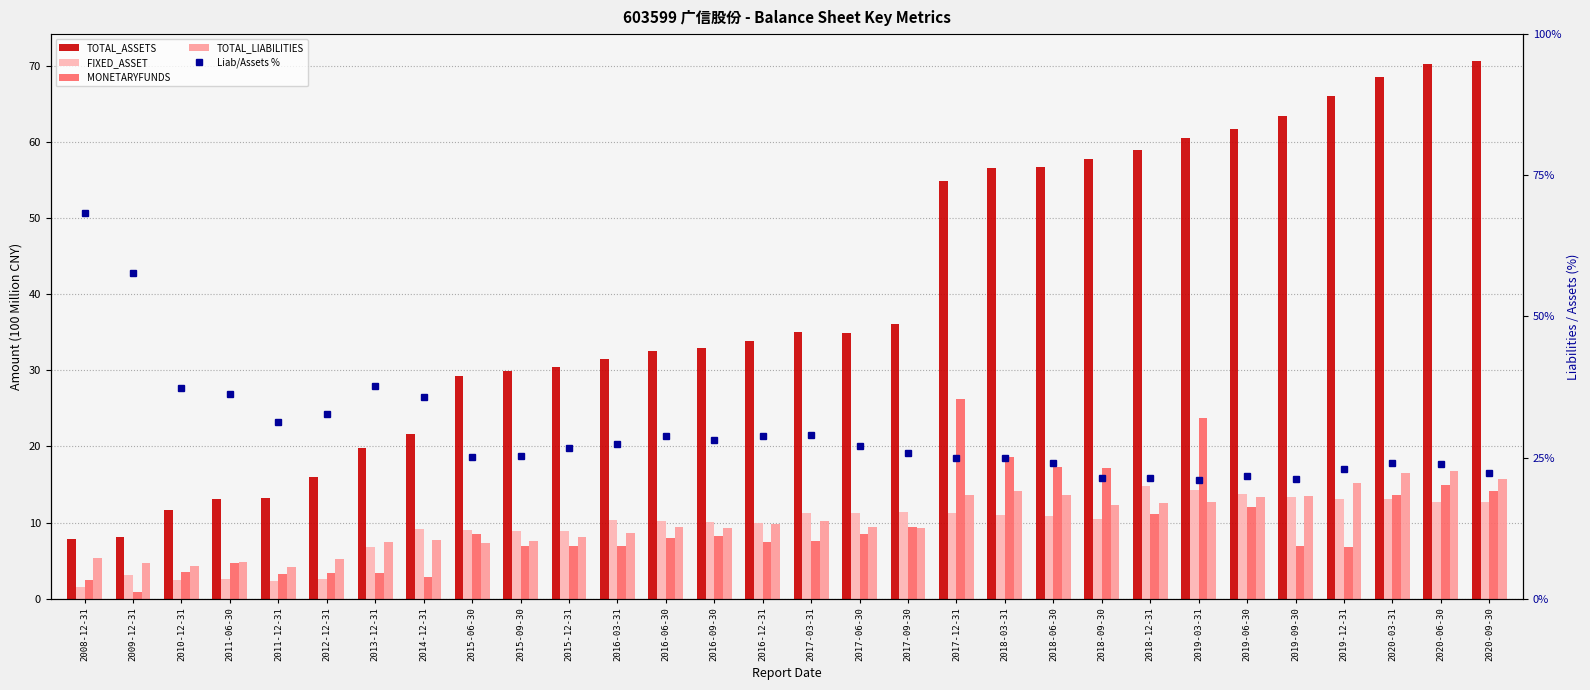

What is the difference between the Liab/Assets % values at 2018-12-31 and 2020-06-30?

2.5